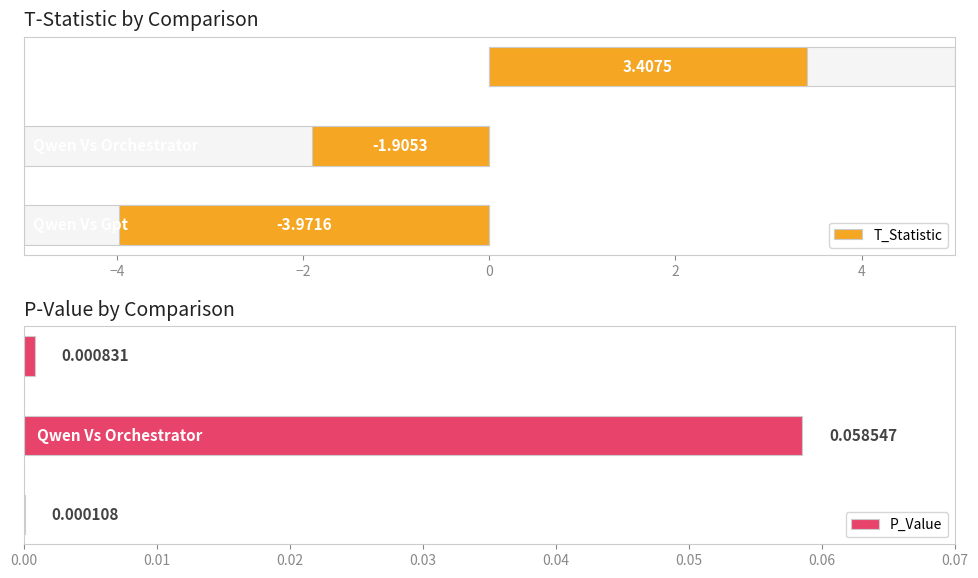

Which series has the largest range (max minus min)?

T_Statistic